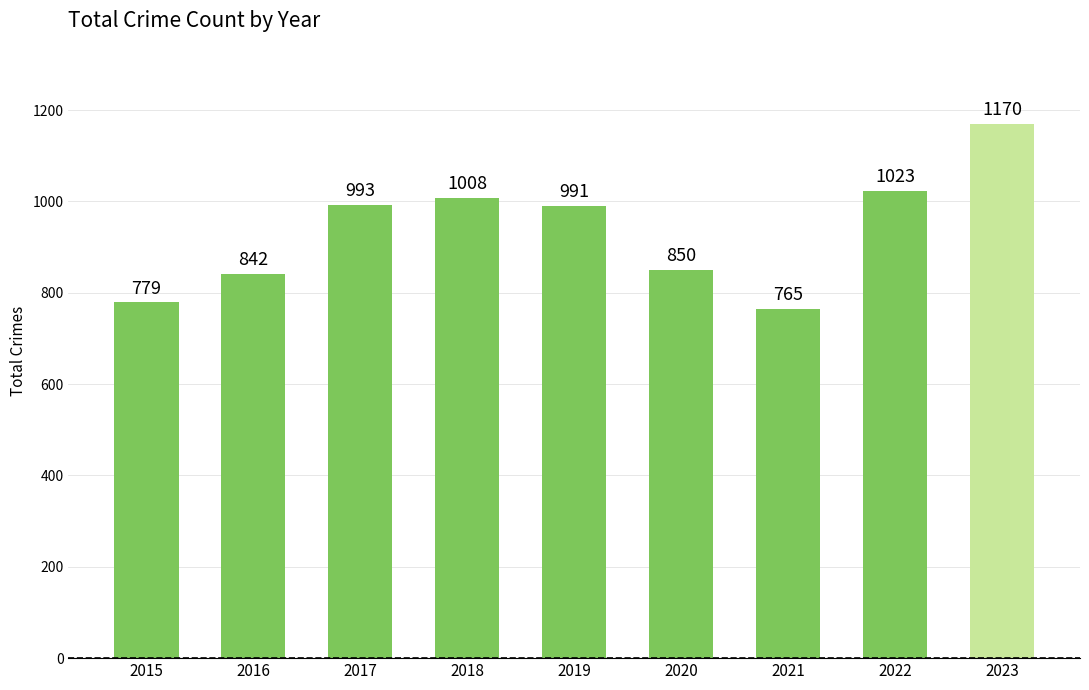

What is the value of the 4th bar from the left?

1008